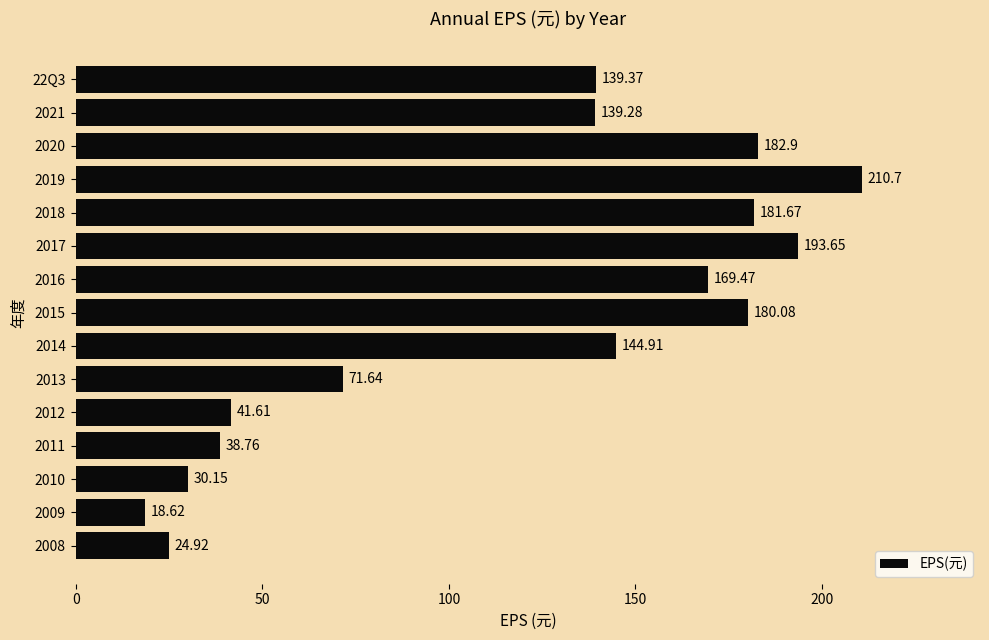

What is the average value?

117.8